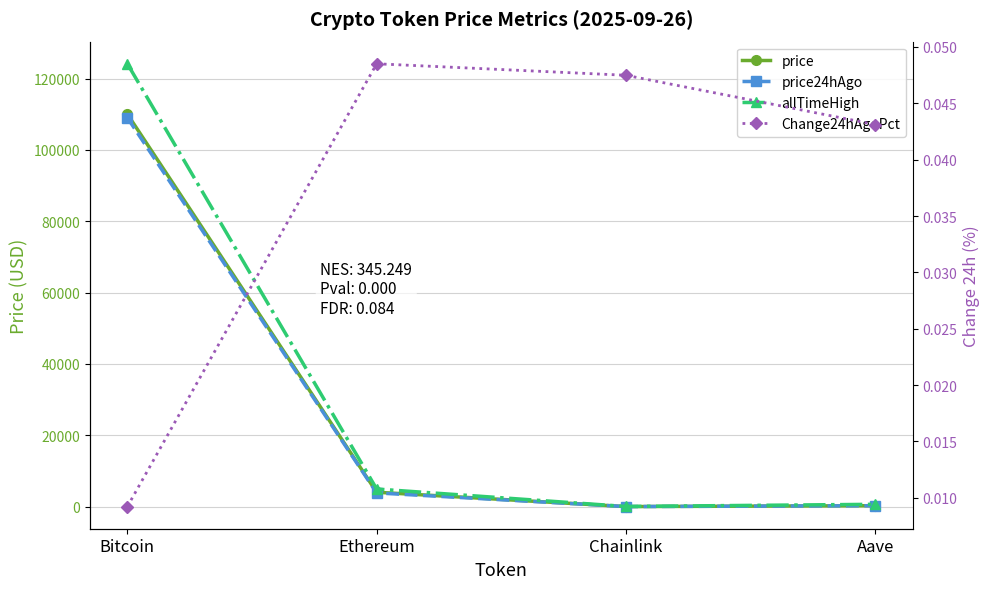

True or false: allTimeHigh and price intersect in this chart.

False